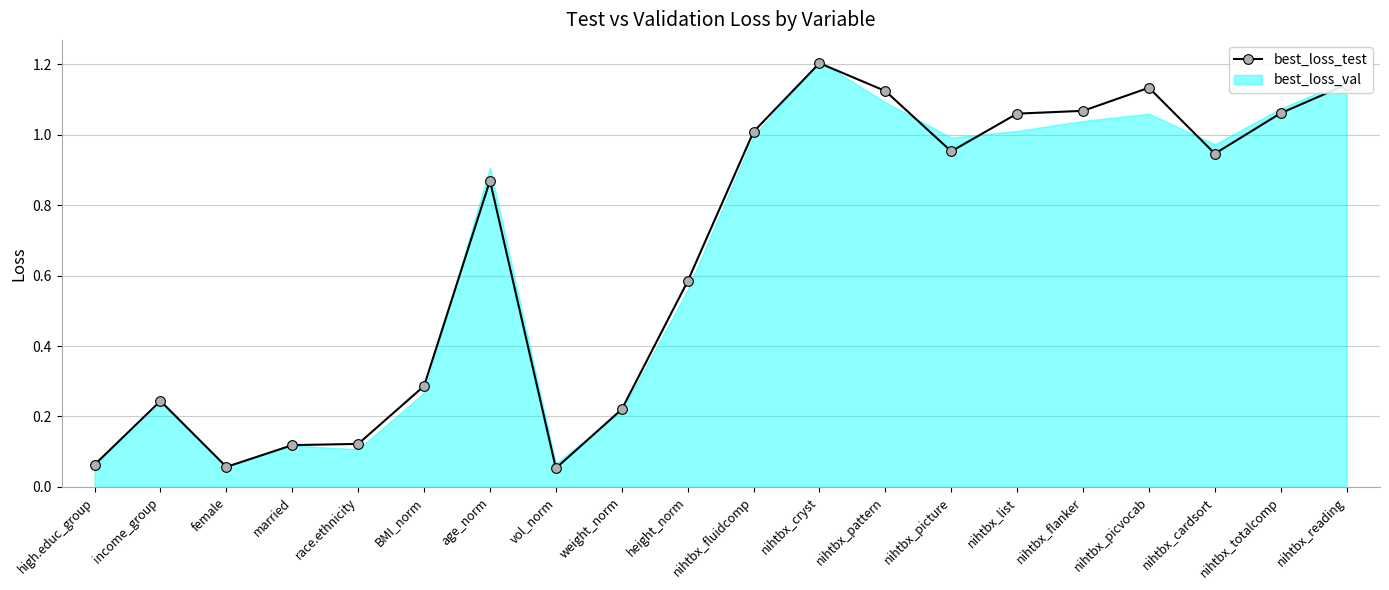

Is it true that best_loss_test equals 0.6 at nihtbx_pattern?

False